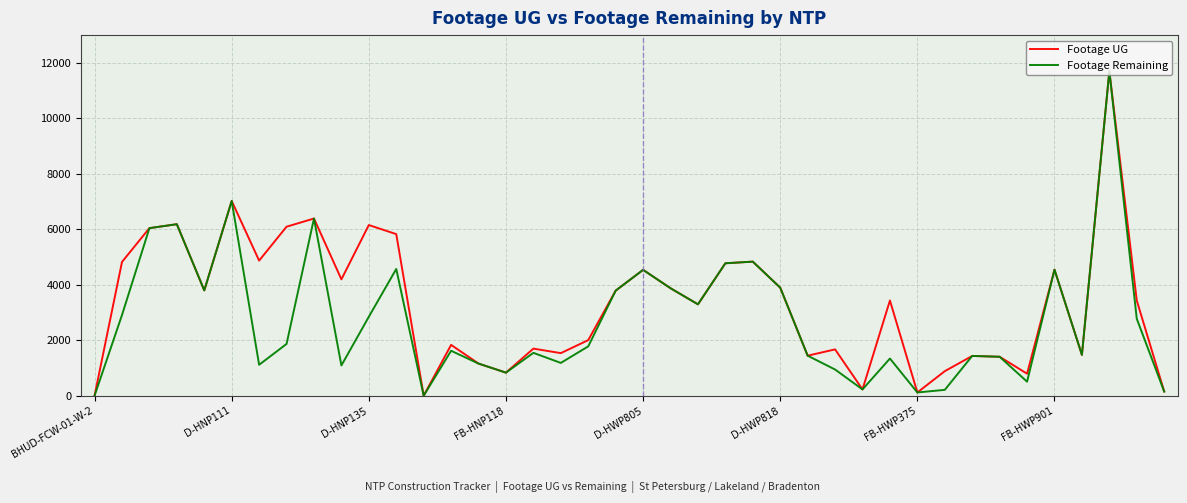

List the series in order of their overall mean, lowest first.

Footage Remaining, Footage UG